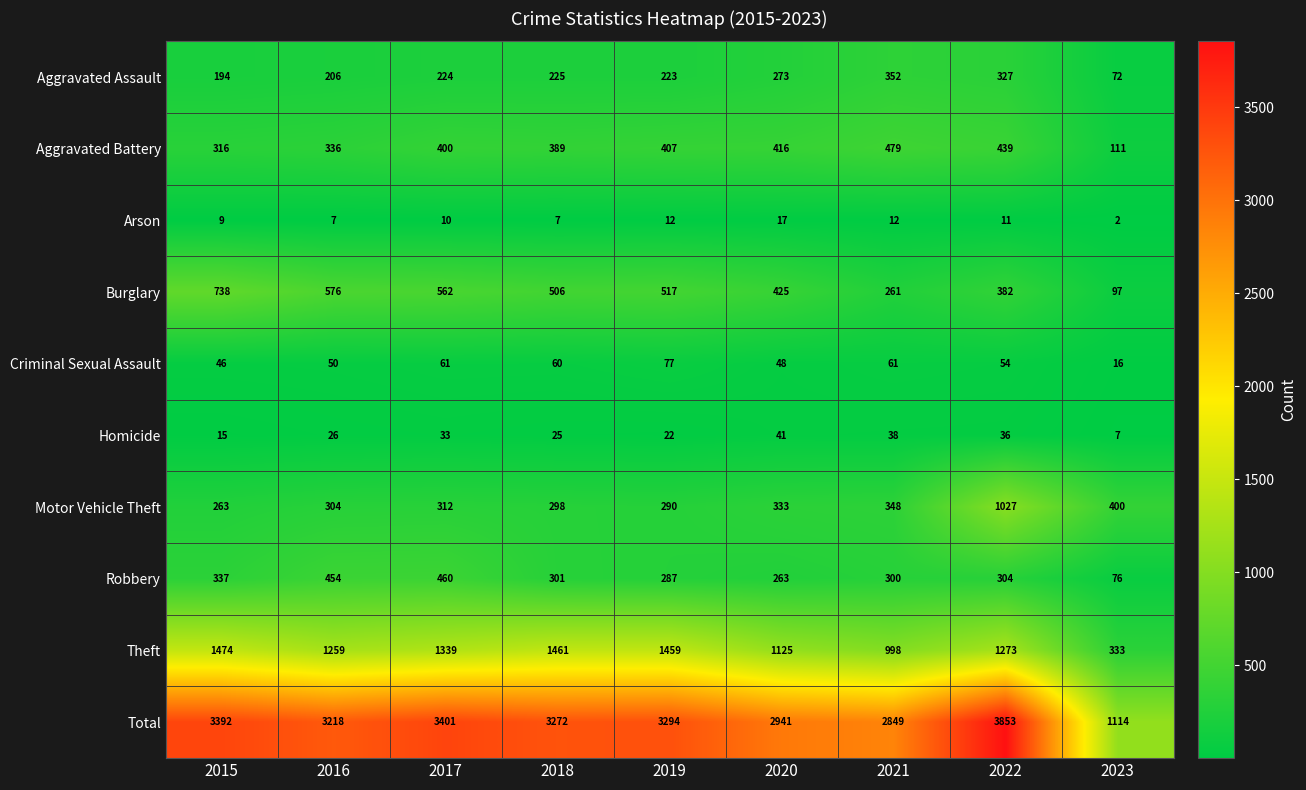

How many distinct data groups are displayed?

10